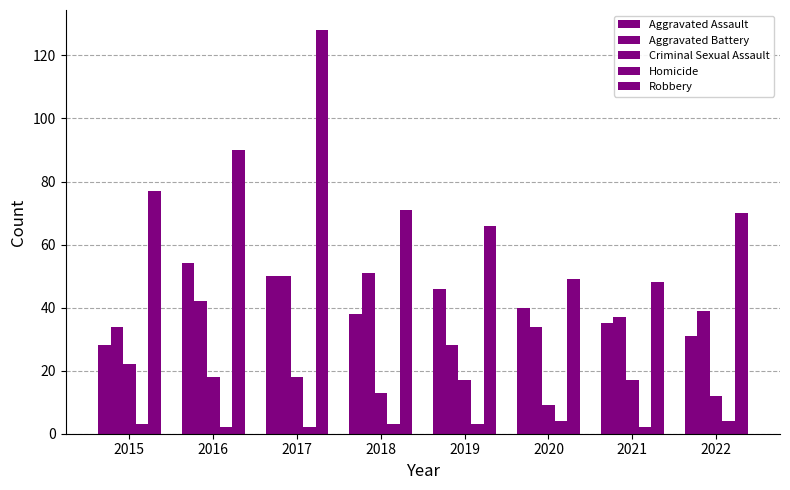

List the series in order of their peak value, lowest first.

Homicide, Criminal Sexual Assault, Aggravated Battery, Aggravated Assault, Robbery